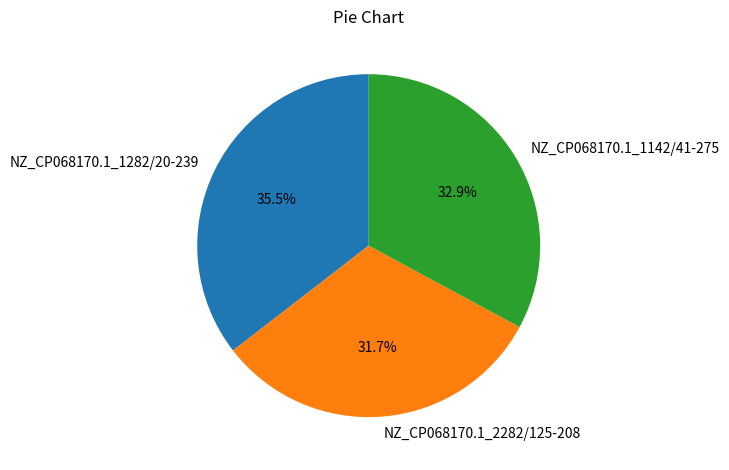

What is the ratio of the value at NZ_CP068170.1_1282/20-239 to the value at NZ_CP068170.1_1142/41-275?

1.1